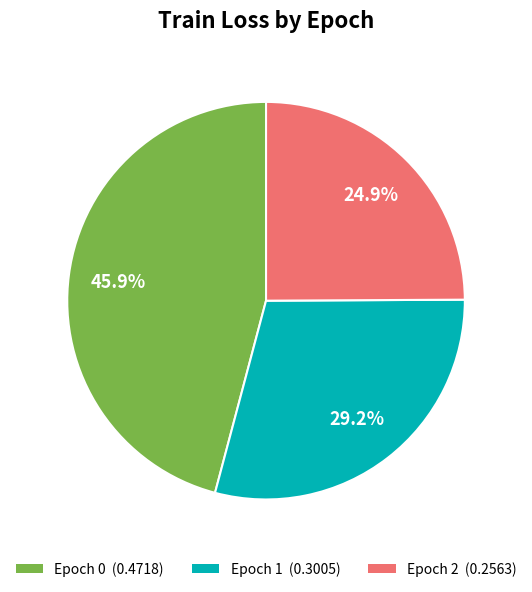

Is there any slice that represents more than half of the pie?

No